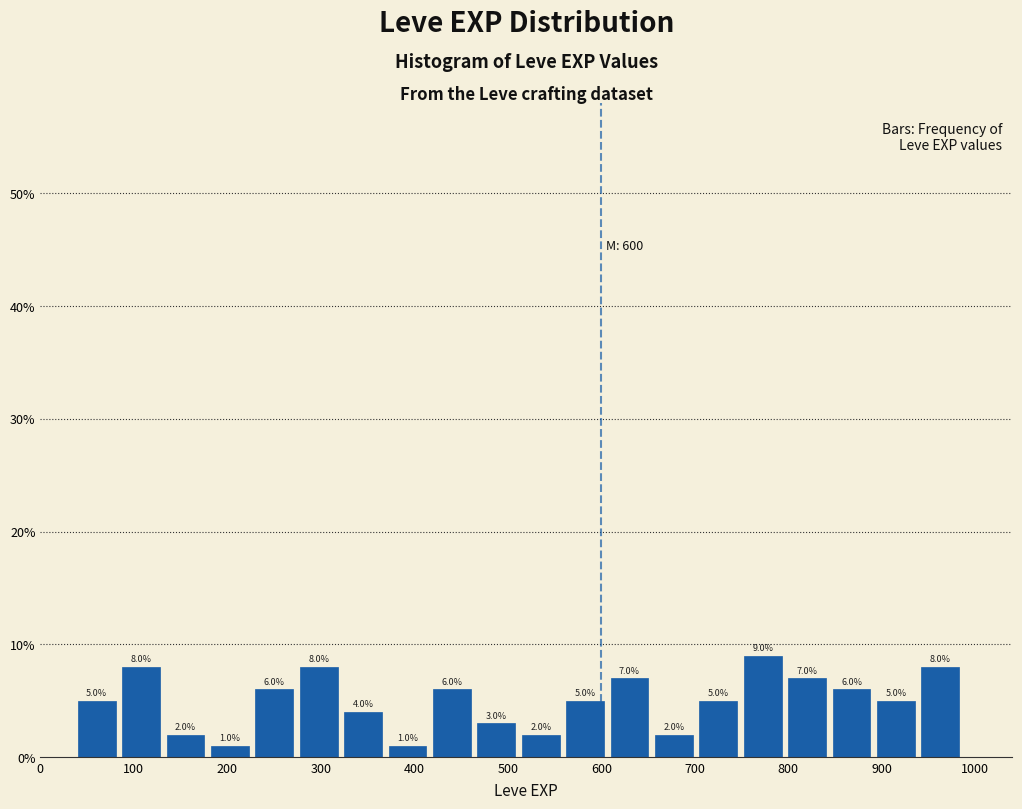

Reading left to right, list every bar in this chart as the range it spans on the x-axis followed by its height. The bar edges are not printed on the chart, so give them approximately, as read against the axis.

40 to 90: 5.0
90 to 140: 8.0
140 to 180: 2.0
180 to 230: 1.0
230 to 280: 6.0
280 to 330: 8.0
330 to 370: 4.0
370 to 420: 1.0
420 to 470: 6.0
470 to 520: 3.0
520 to 560: 2.0
560 to 610: 5.0
610 to 660: 7.0
660 to 710: 2.0
710 to 750: 5.0
750 to 800: 9.0
800 to 850: 7.0
850 to 900: 6.0
900 to 940: 5.0
940 to 990: 8.0